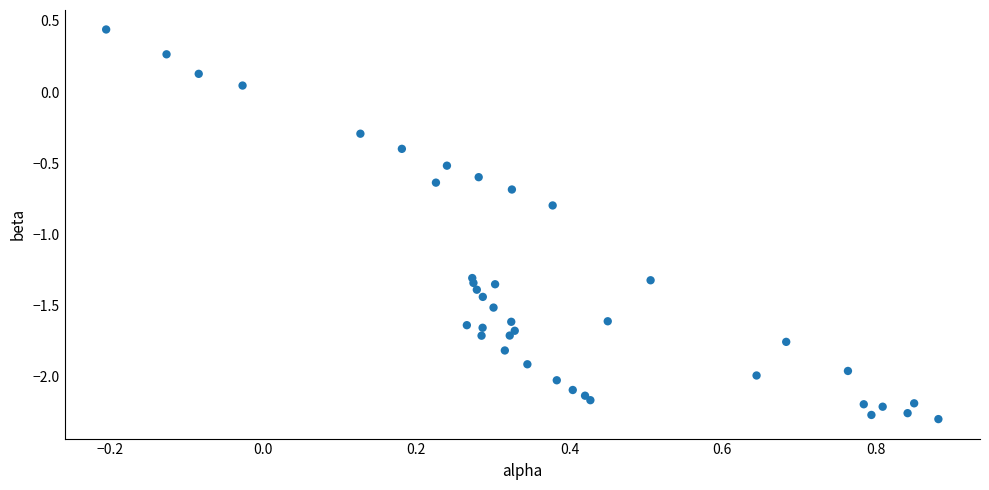

What is the range of X values (max minus min)?

1.1